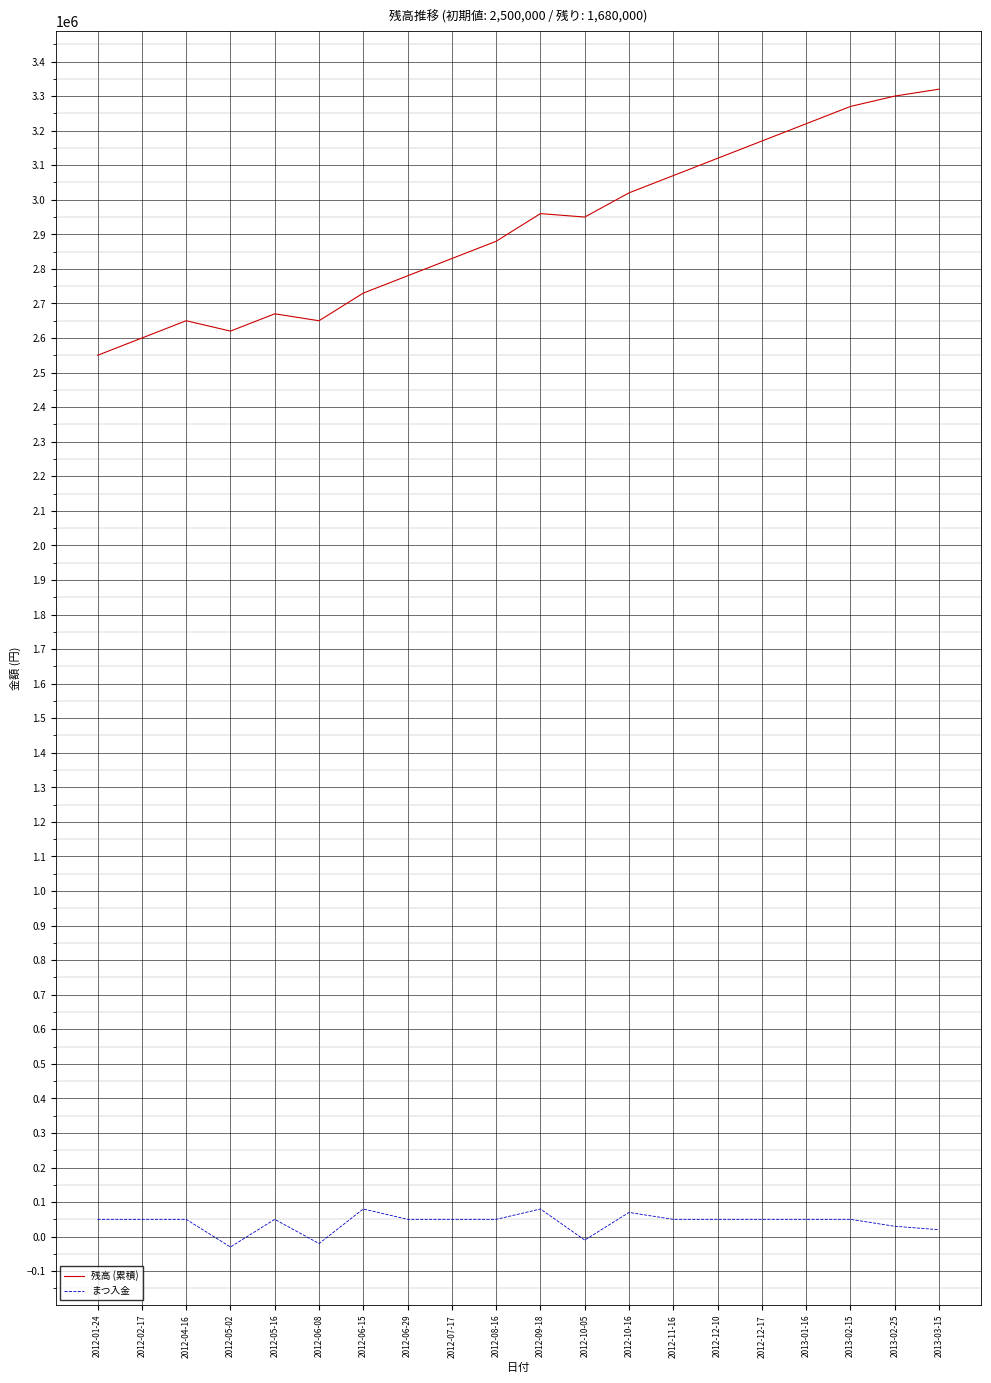

Which series has the largest range (max minus min)?

残高 (累積)